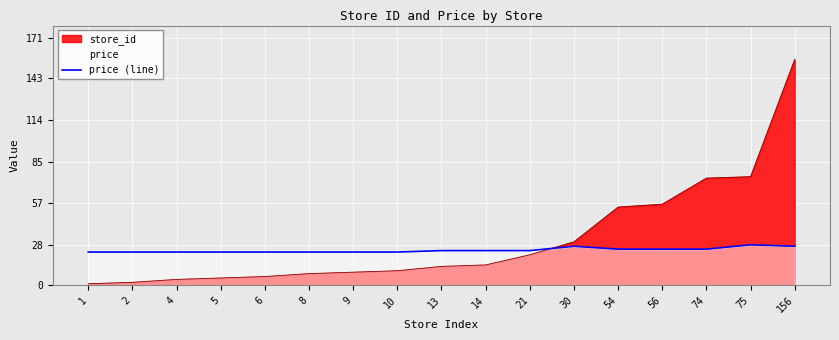

How many interior local peaks (higher than both neighbors) does the data have?

2